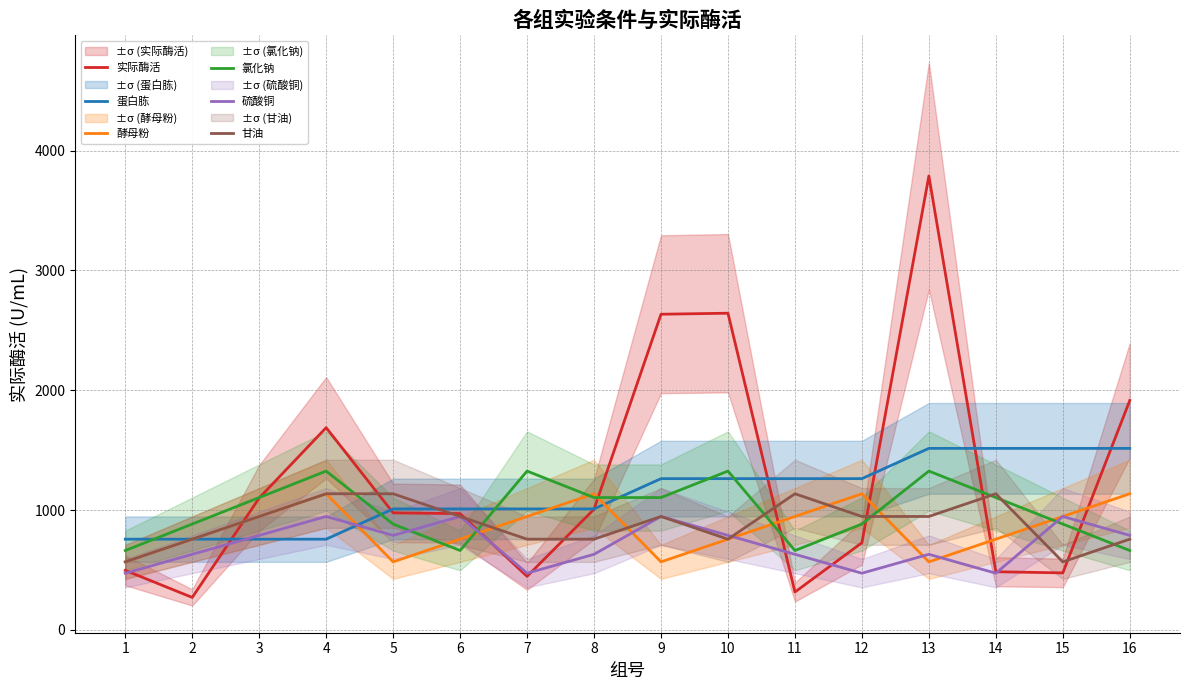

At which category does 酵母粉 reach its first local peak?

4